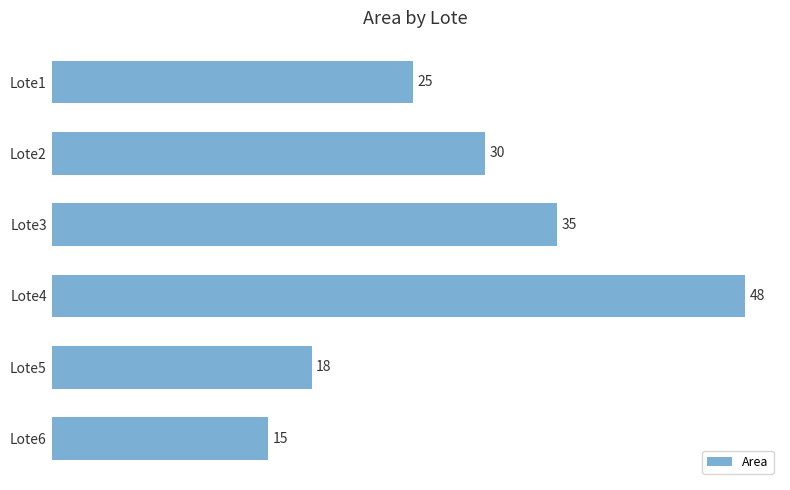

What is the smallest value displayed?

15